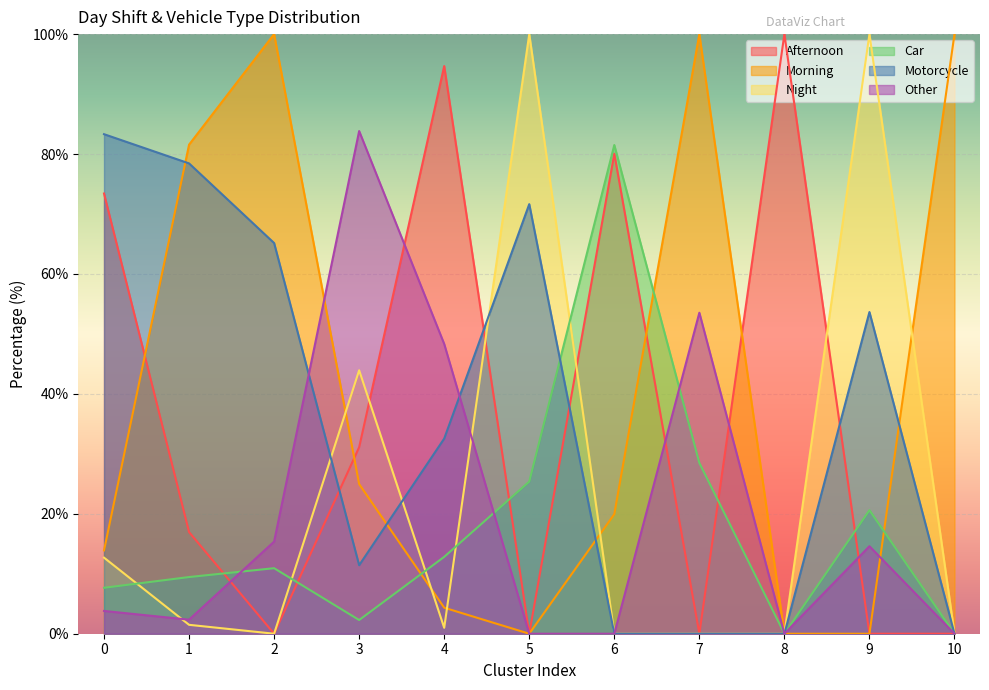

At which category does the chart reach its minimum across all series?

2